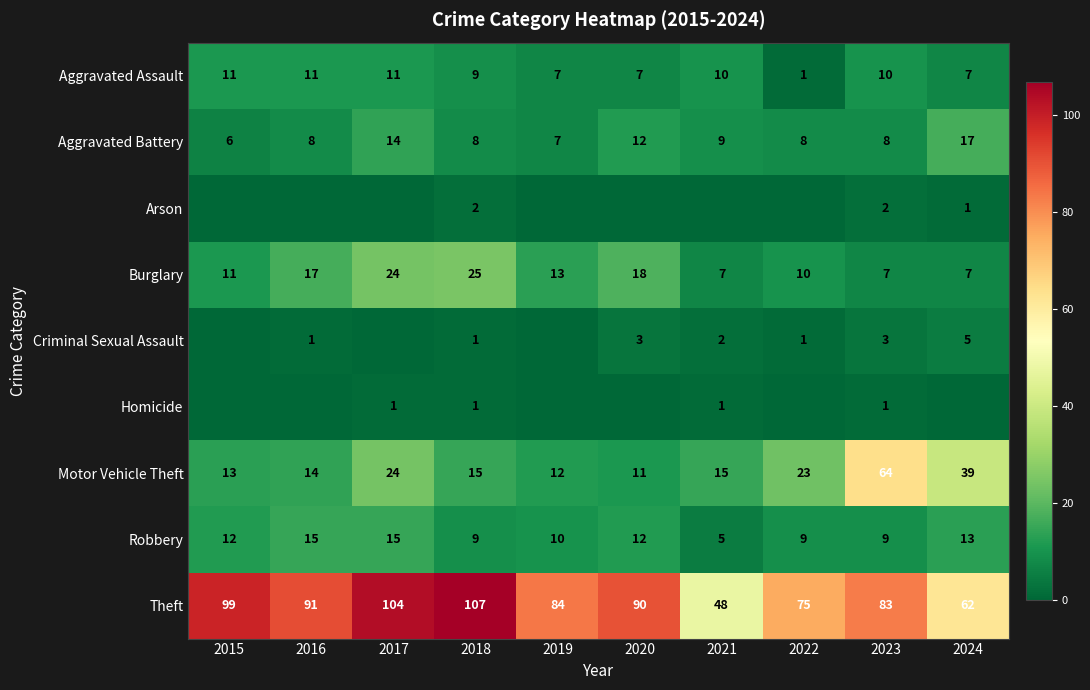

Is the value of Aggravated Battery at 2015 greater than the value of Criminal Sexual Assault at 2016?

Yes